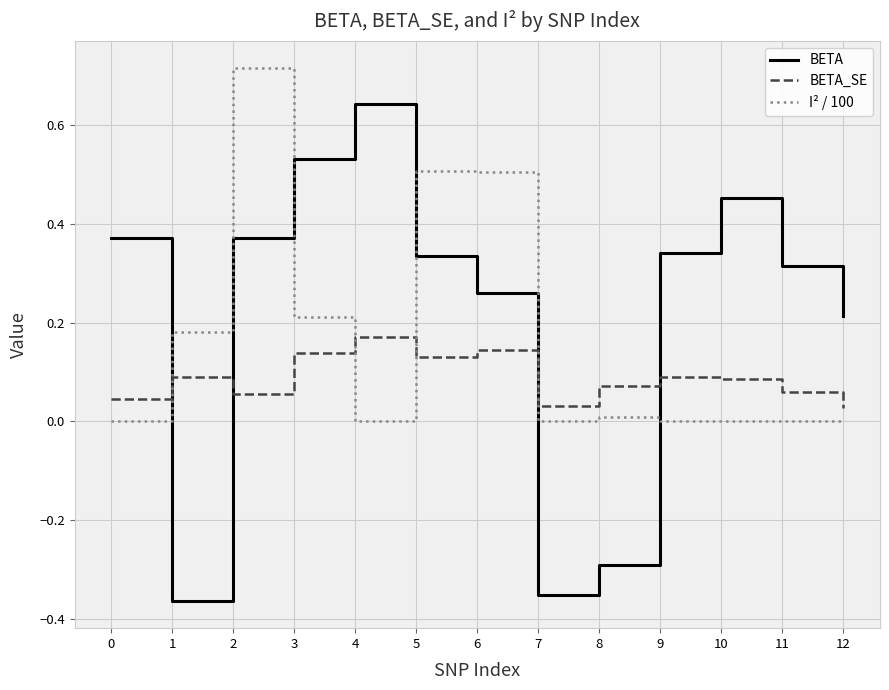

Which category has the highest value in the BETA_SE series?

4